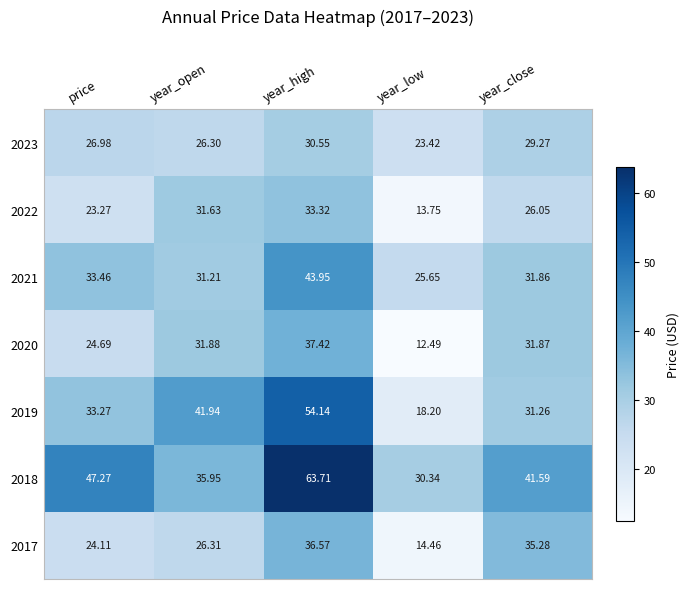

What is the minimum value shown in the chart?

12.5